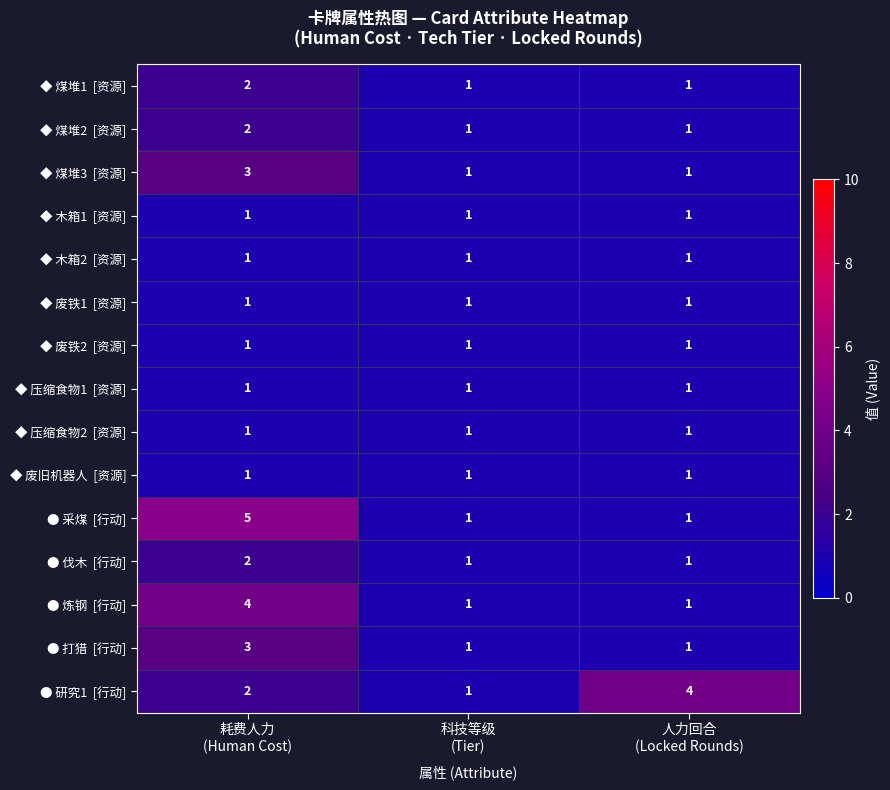

How many distinct data groups are displayed?

15